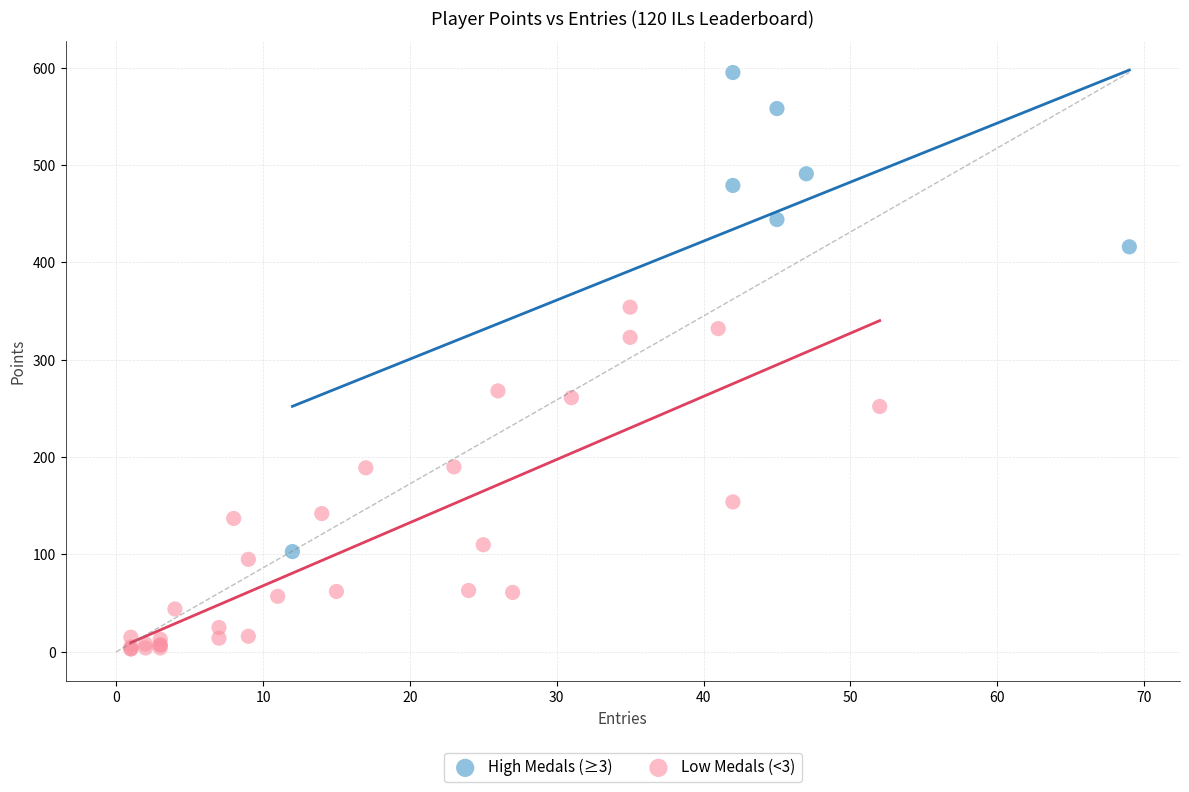

Which series contains the highest Y value?

High Medals (≥3)